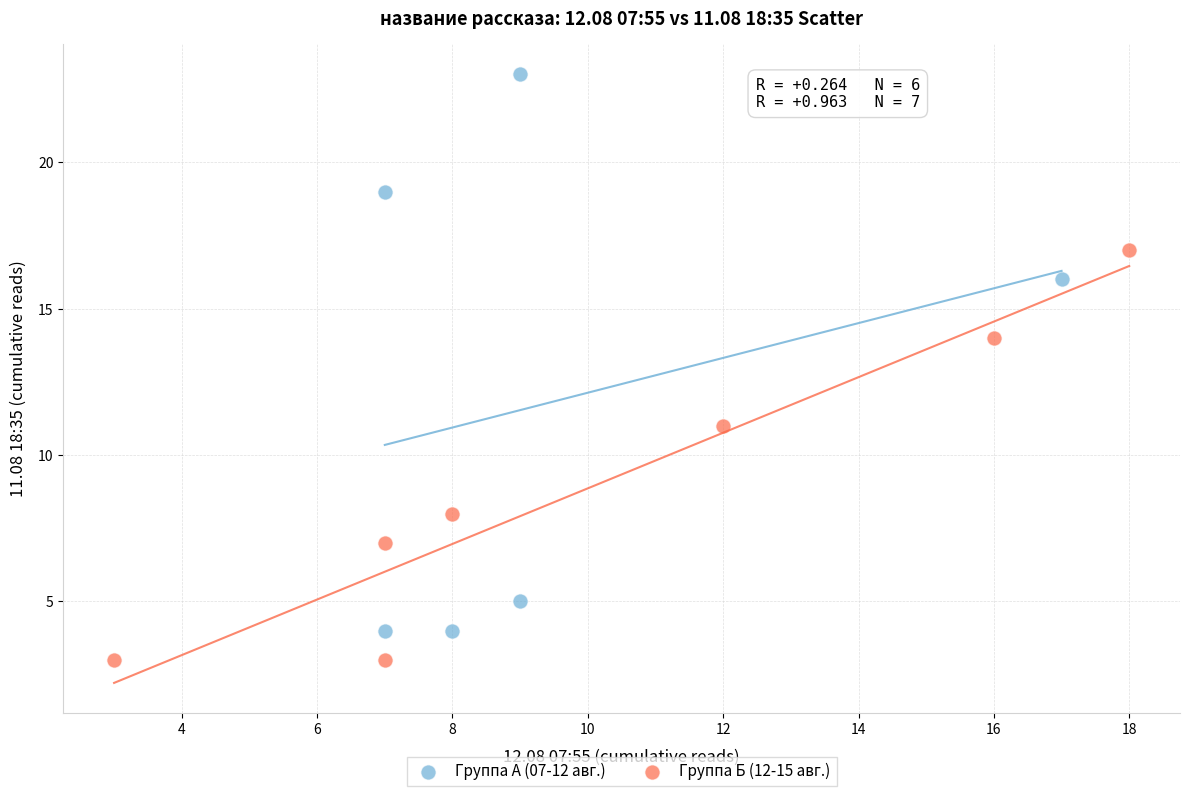

What are all the series names shown in the legend?

Группа А (07-12 авг.), Группа Б (12-15 авг.)